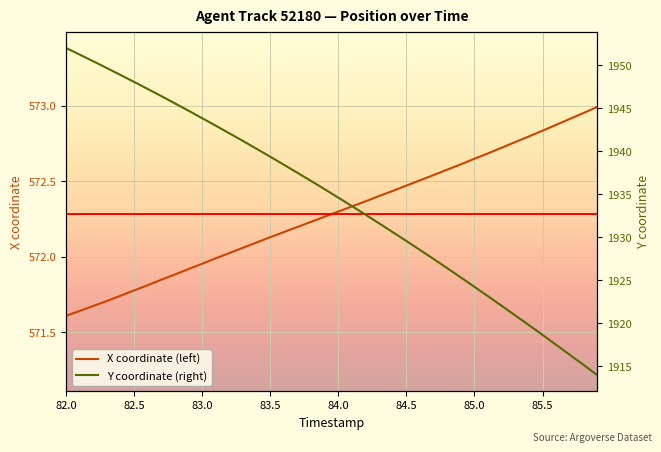

What are all the series names shown in the legend?

X coordinate (left), Y coordinate (right)